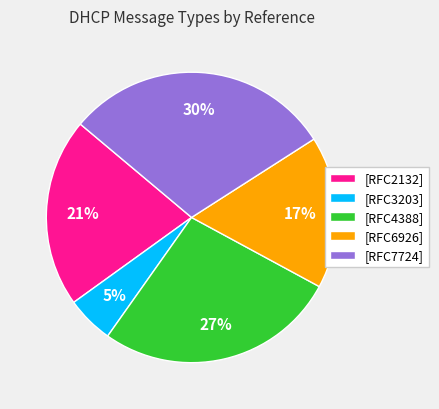

Is the sum of [RFC2132] and [RFC4388] greater than half?

No